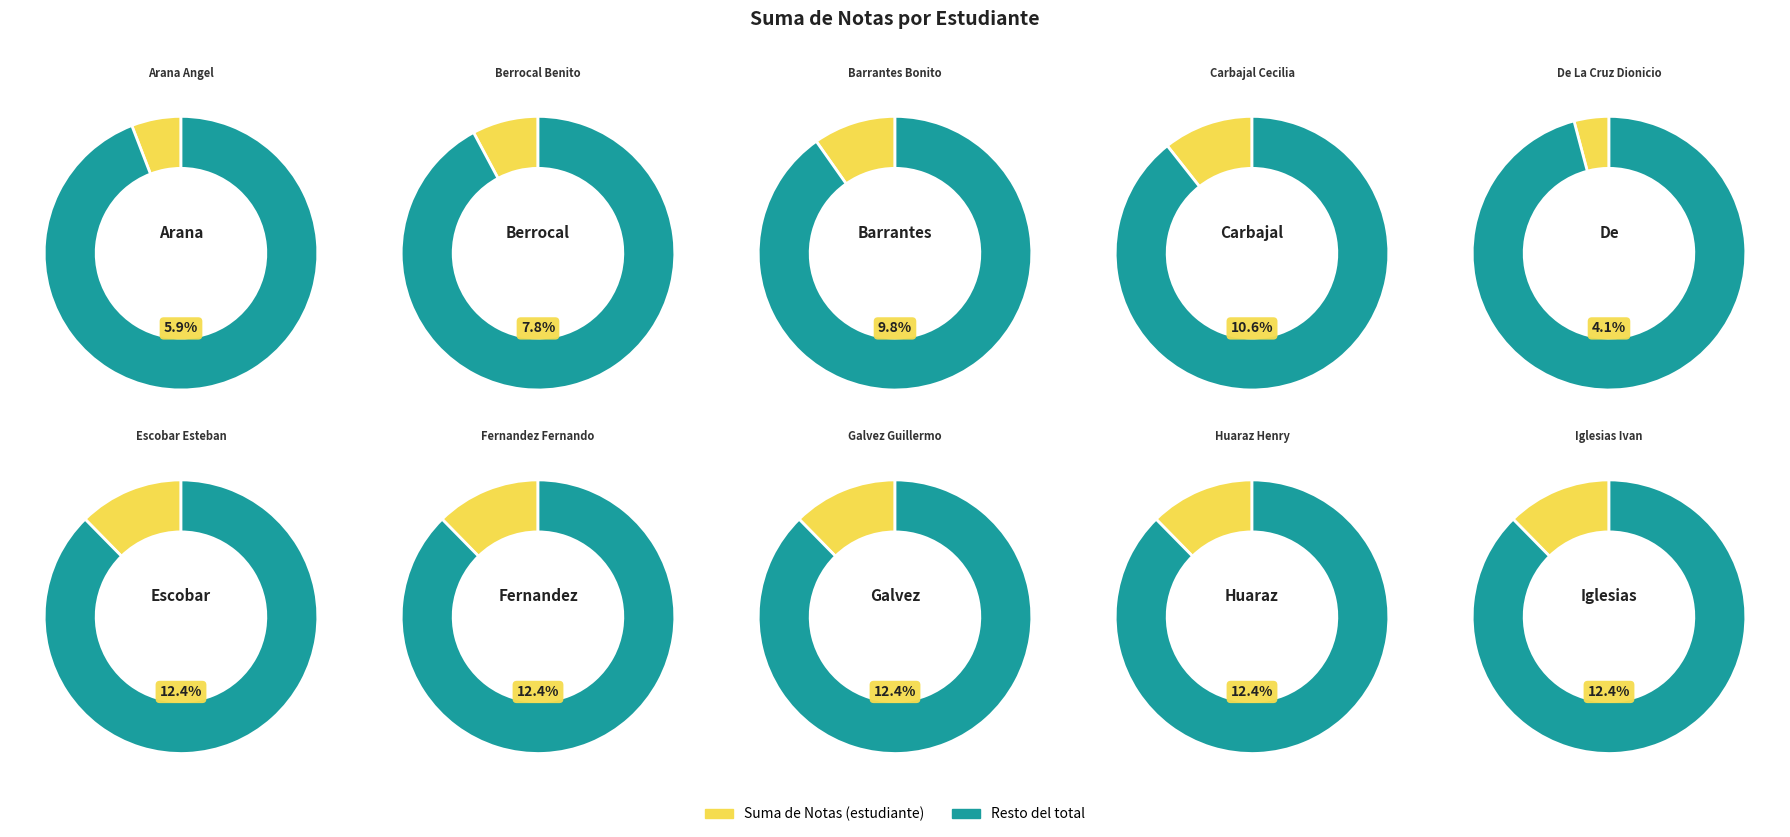

To the nearest percent, what percentage of the pie is Fernandez Fernando?

12%